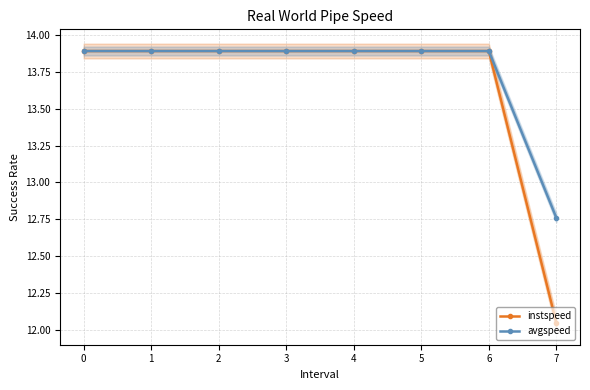

What is the difference between the maximum and minimum values in the instspeed series?

1.8